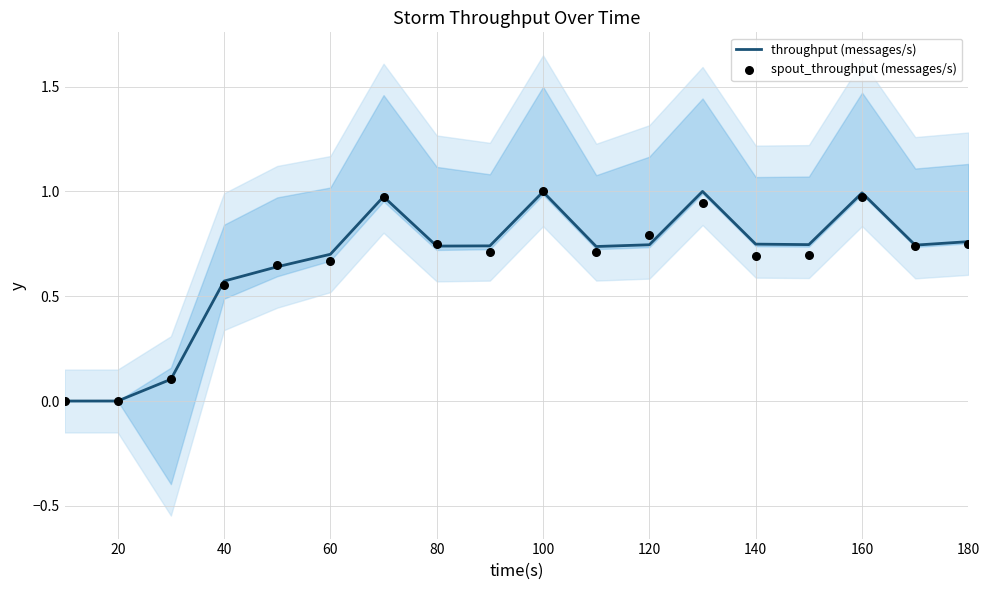

The value of throughput (messages/s) at 100 is 1.5. True or false?

False